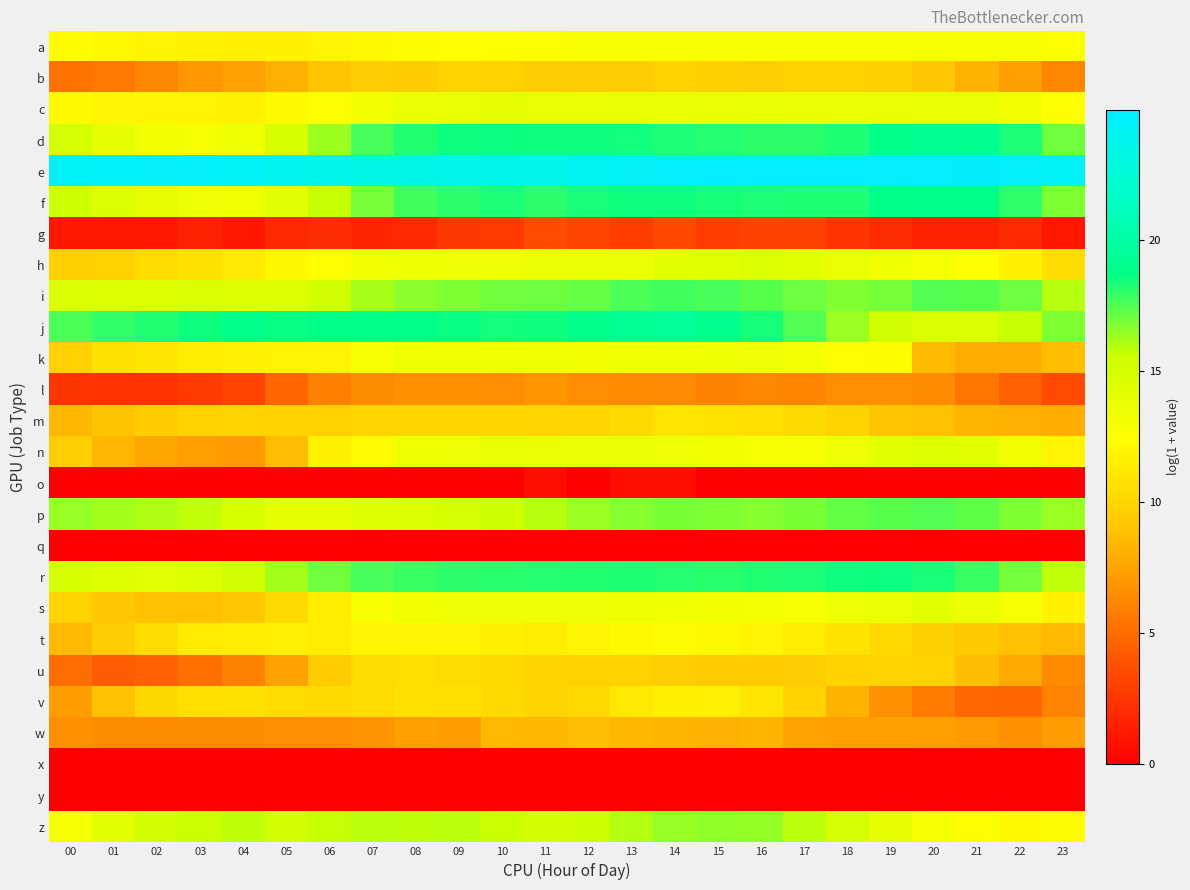

How many distinct data groups are displayed?

26